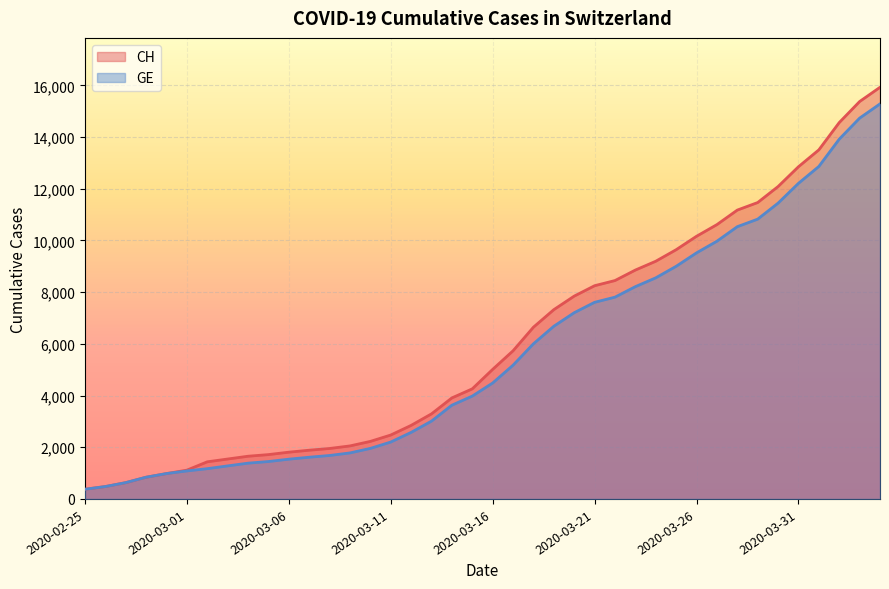

What is the approximate value of GE at 2020-03-23, to the nearest 50?

8200